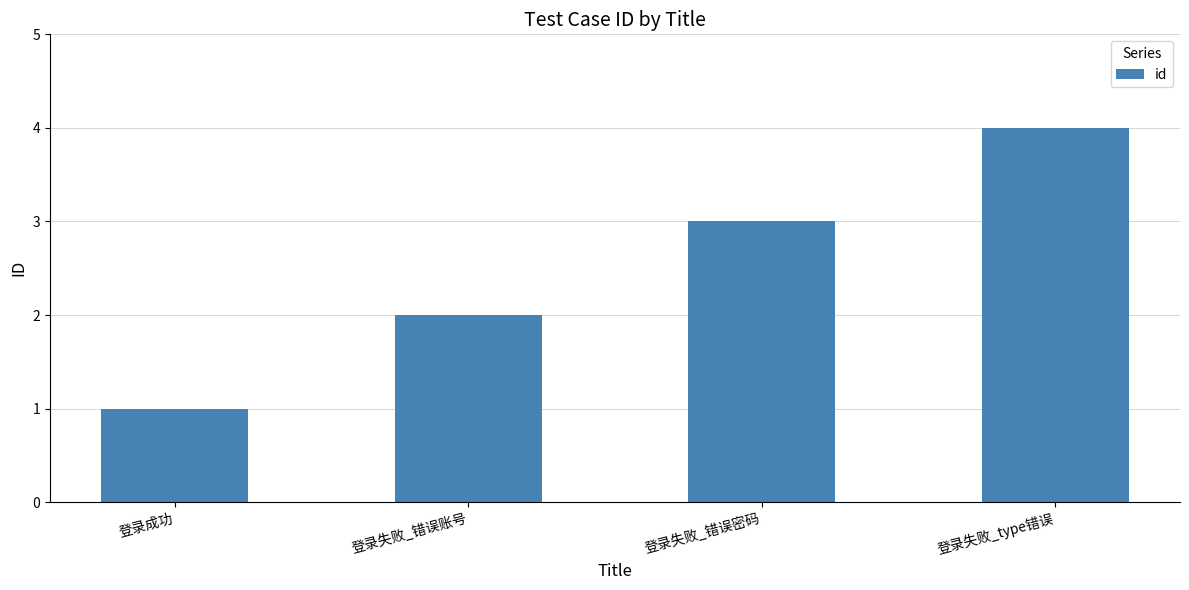

Reading left to right, list all the values displayed in this chart.

1	2	3	4